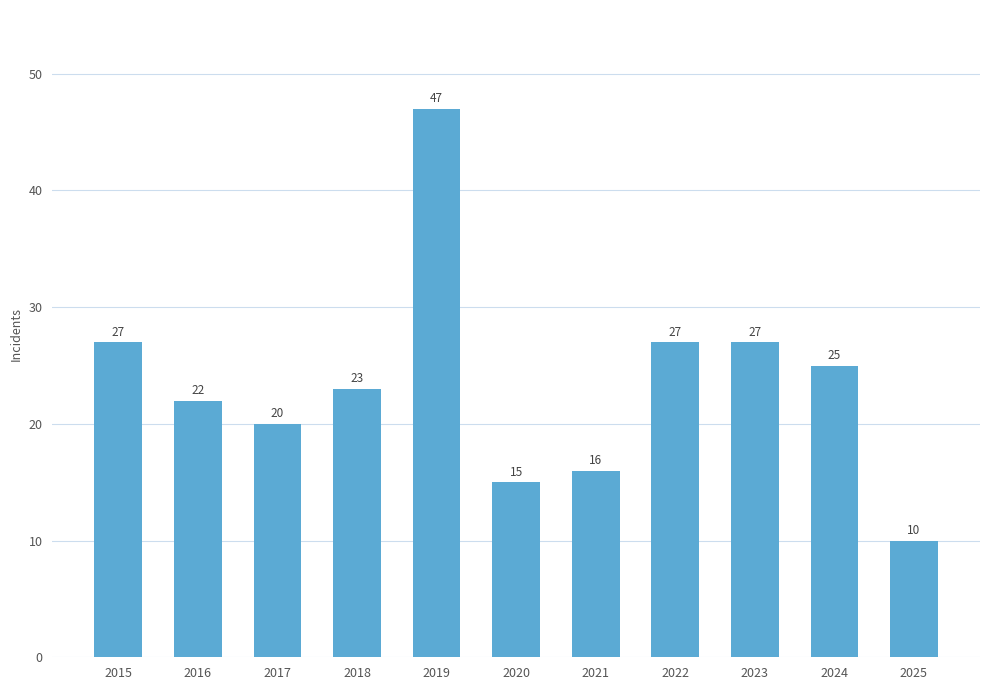

What is the minimum value shown in the chart?

10